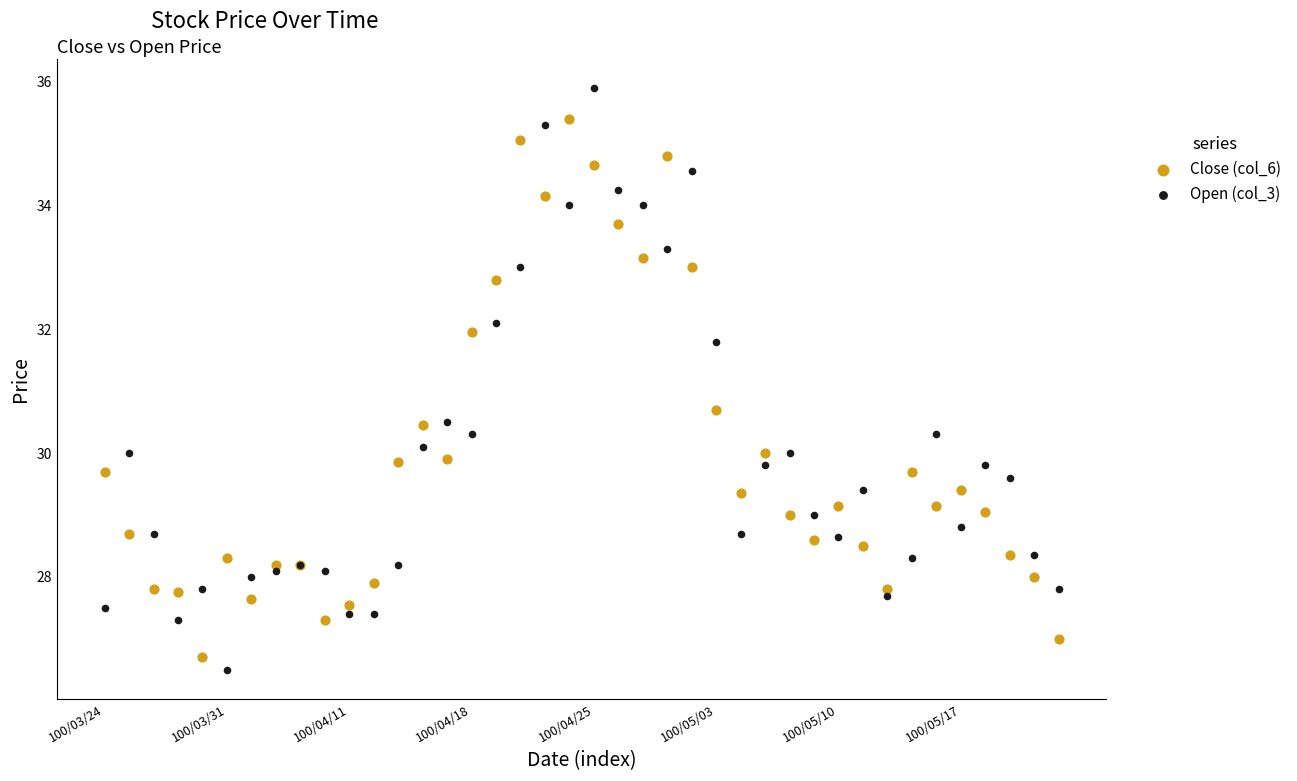

In the Open (col_3) series, what Y value is closest to 31?

30.5